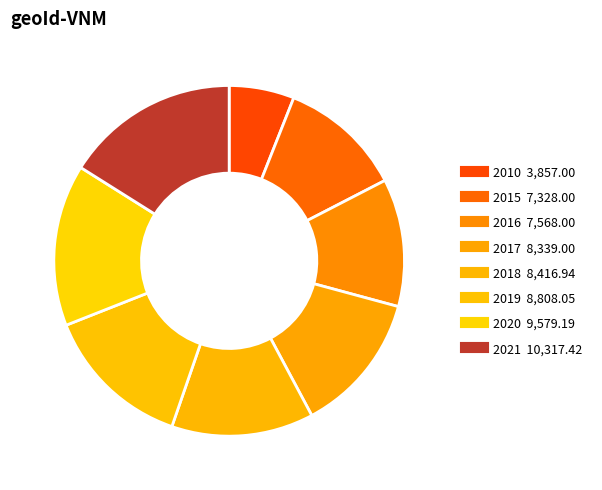

Is 2017 the majority of the pie?

No